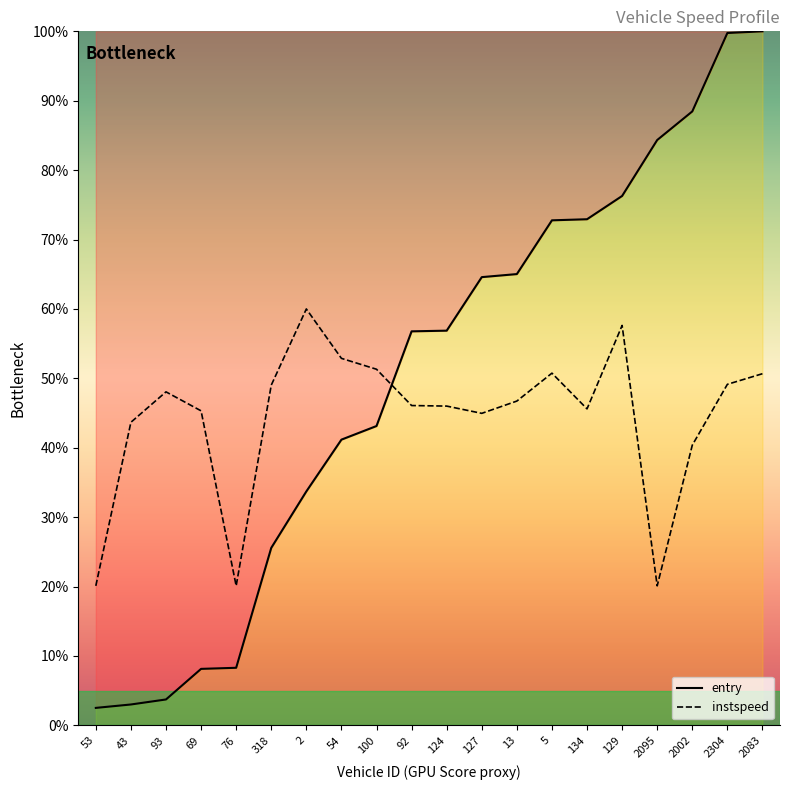

What position from the left is 2083?

20